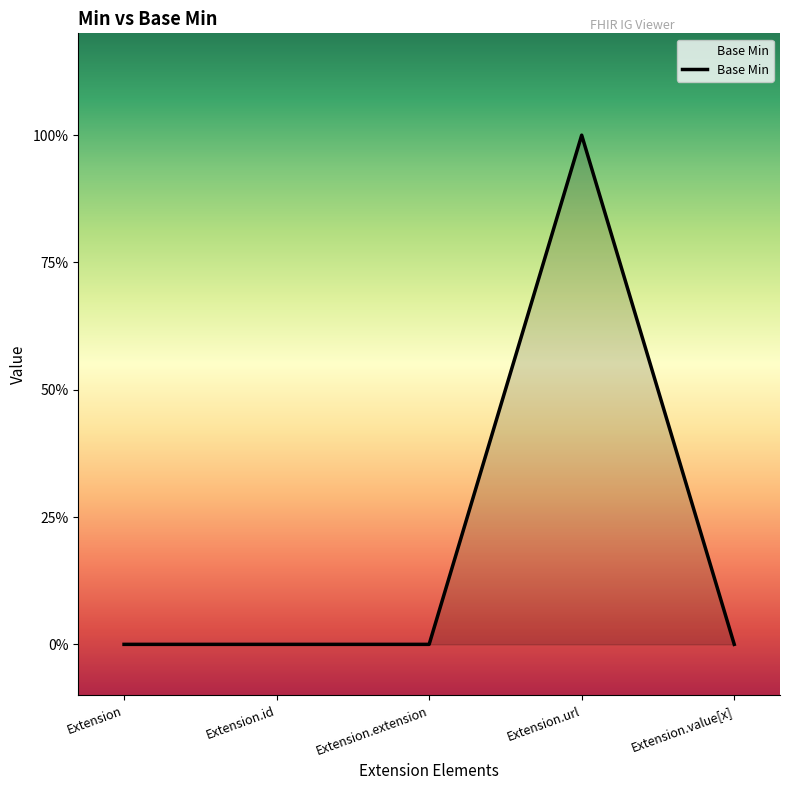

What is the label of the 1st point from the left?

Extension